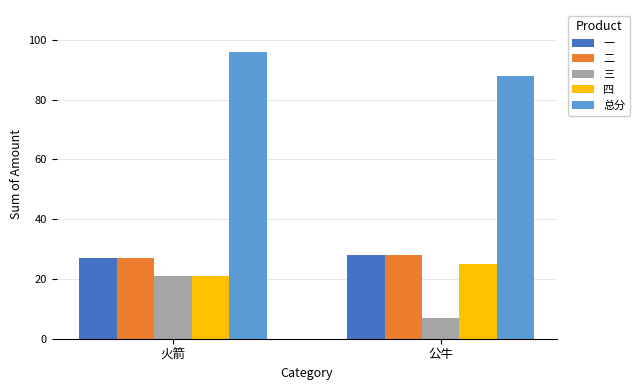

What is the sum of all 四 values?

46